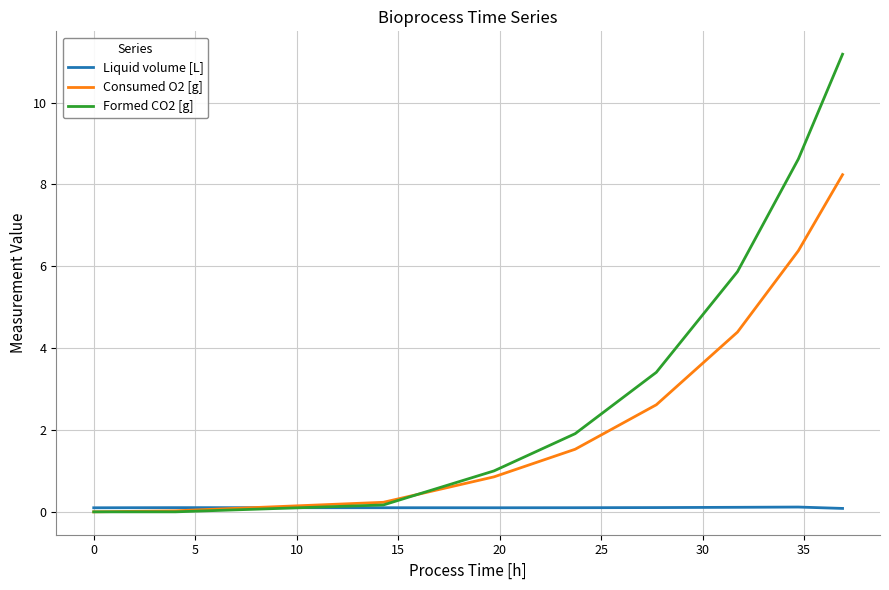

At how many categories does at least one series exceed 10?

1